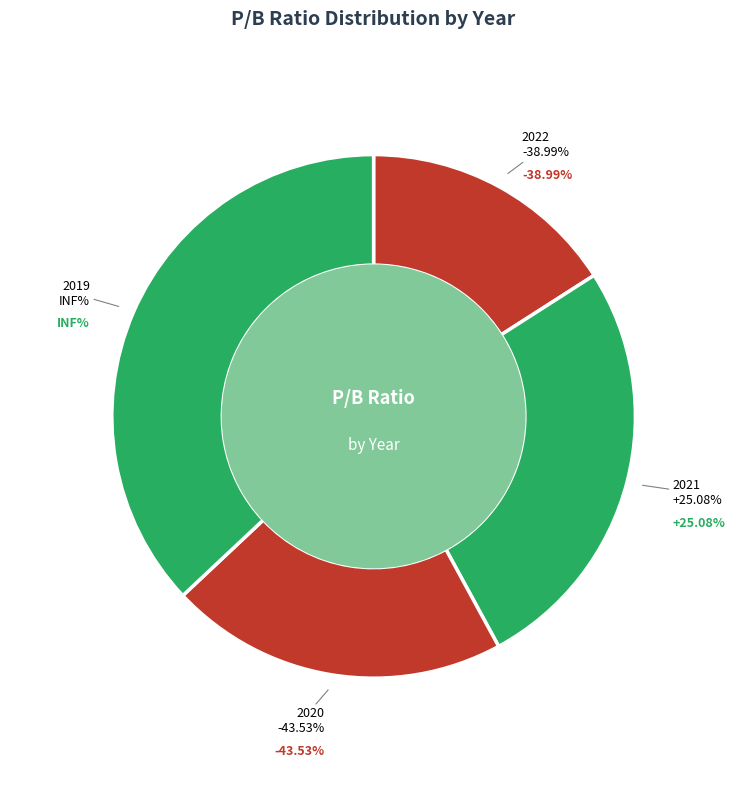

To the nearest percent, what is the difference between the 2021 and 2022 slice percentages?

10%